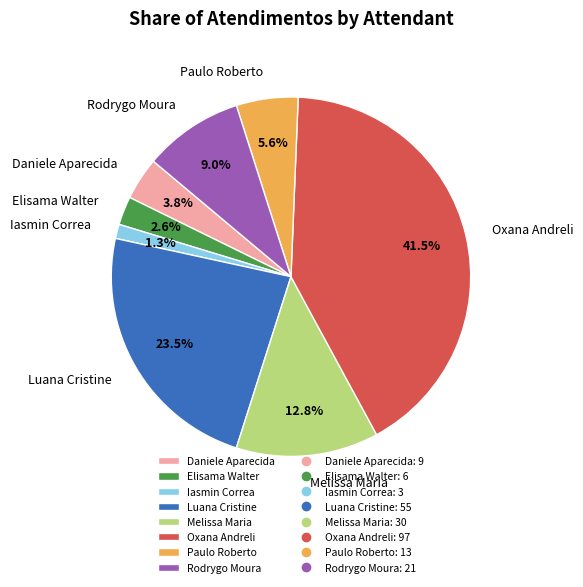

Rank the categories by value from highest to lowest.

Oxana Andreli, Luana Cristine, Melissa Maria, Rodrygo Moura, Paulo Roberto, Daniele Aparecida, Elisama Walter, Iasmin Correa